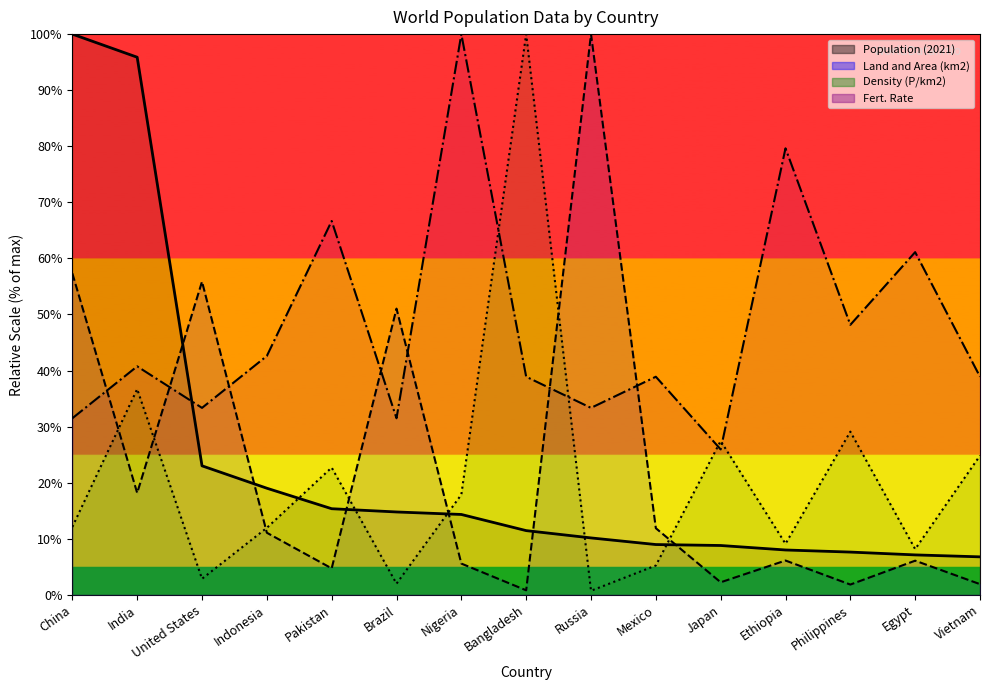

What is the minimum value for Density (P/km2)?

0.7